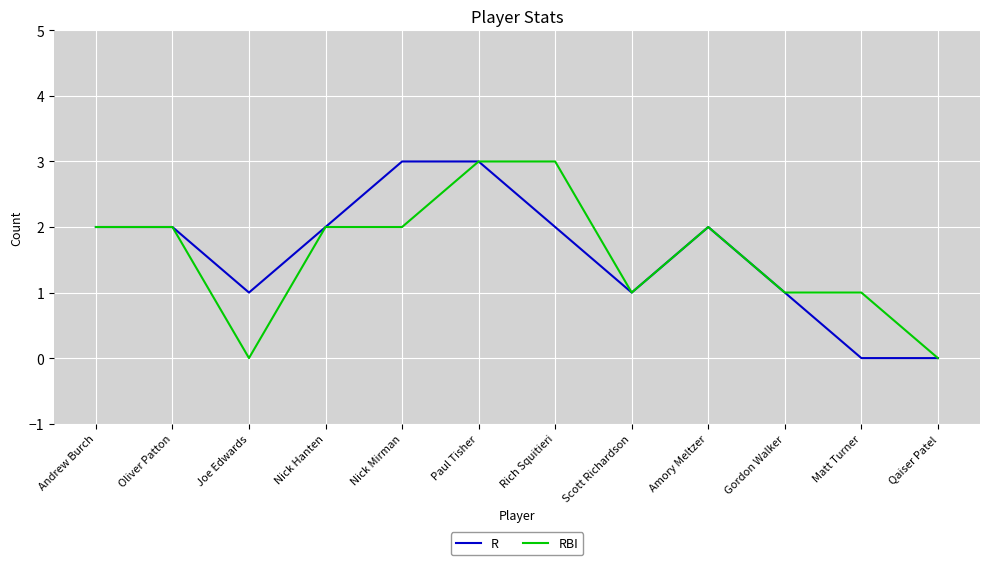

Rank the series at Rich Squitieri from highest to lowest value.

RBI, R